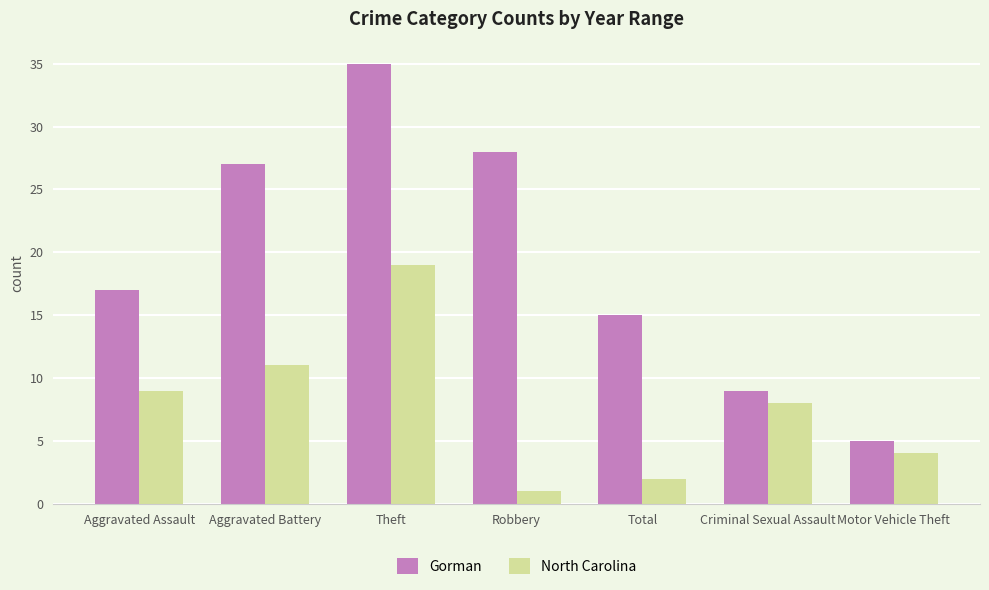

Reading left to right, extract all data points from this chart.

Gorman: Aggravated Assault=17	Aggravated Battery=27	Theft=35	Robbery=28	Total=15	Criminal Sexual Assault=9	Motor Vehicle Theft=5
North Carolina: Aggravated Assault=9	Aggravated Battery=11	Theft=19	Robbery=1	Total=2	Criminal Sexual Assault=8	Motor Vehicle Theft=4